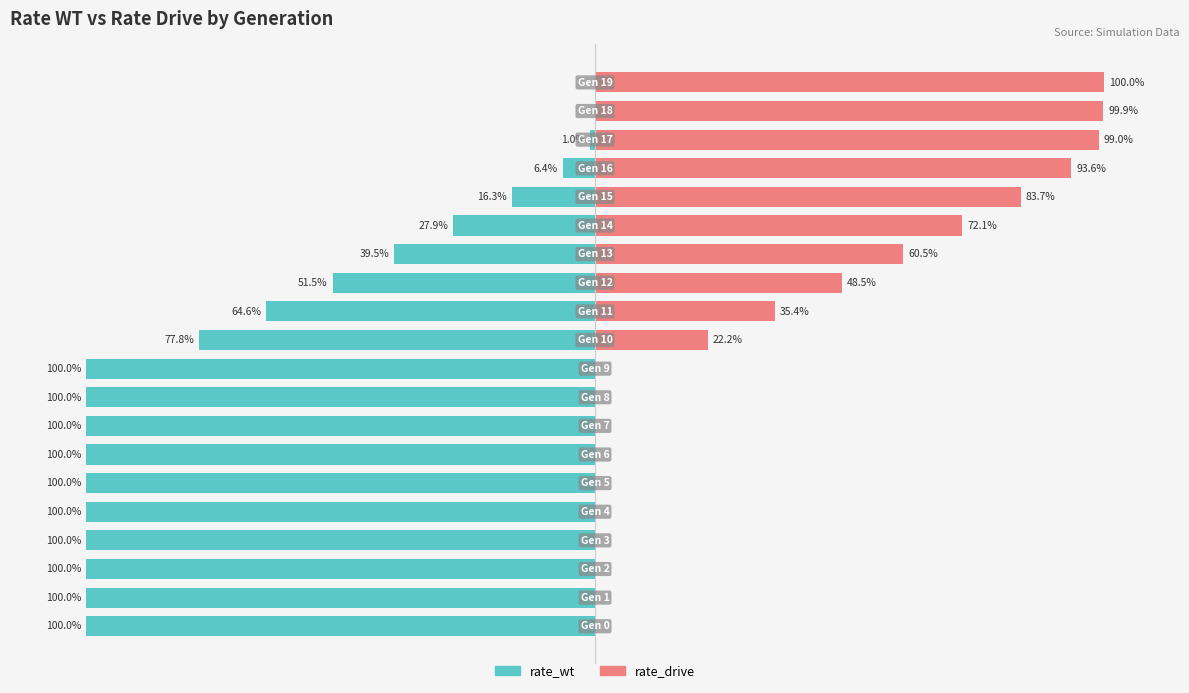

Which label corresponds to the smallest value in the chart?

19